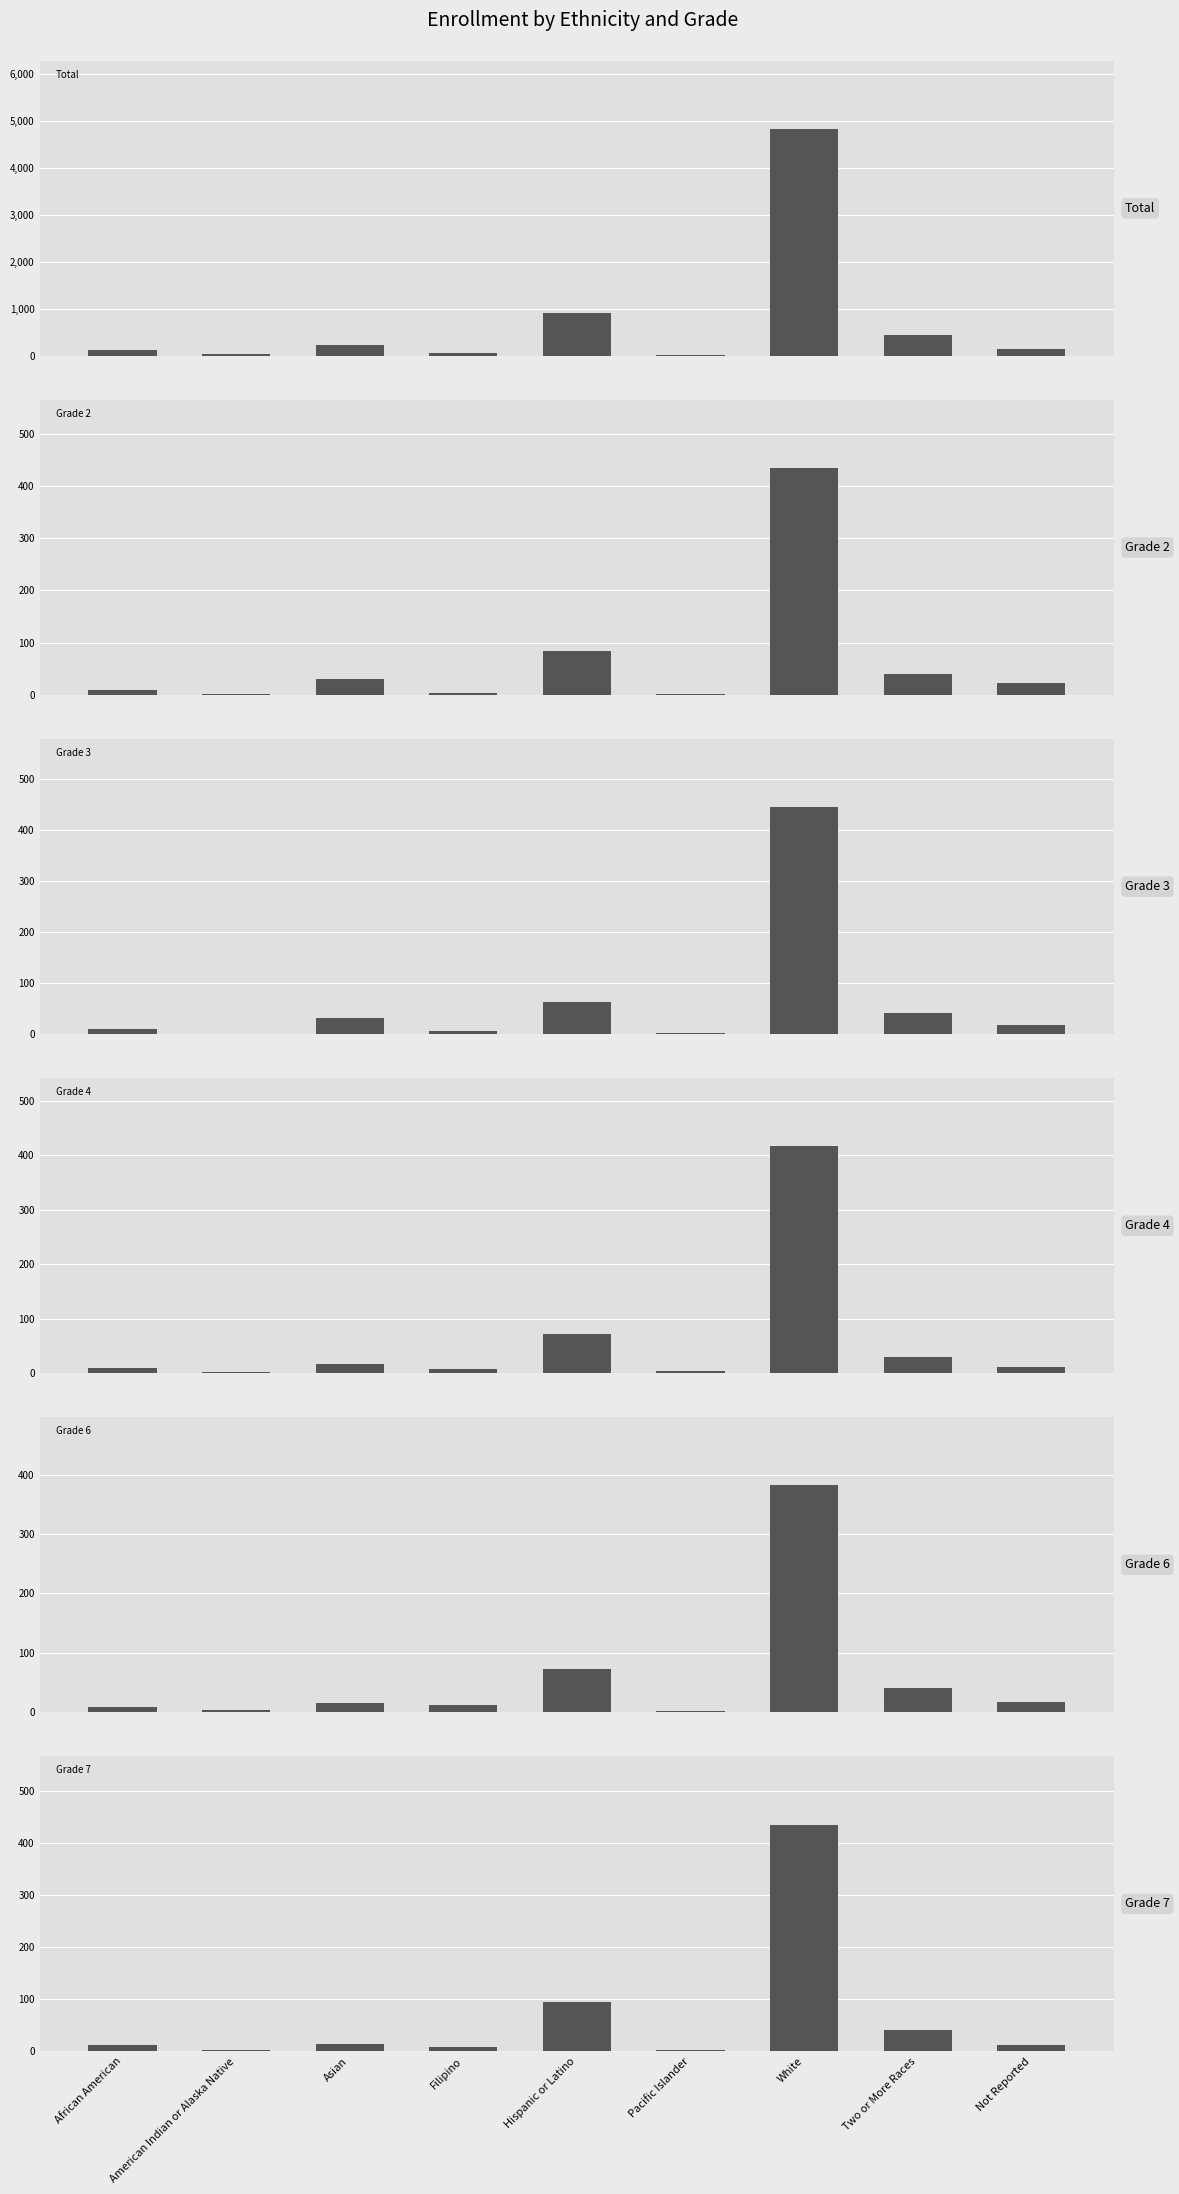

Reading left to right, transcribe all the data shown in this chart.

Total: 135	40	241	55	908	25	4820	452	154
Grade 2: 10	2	31	4	85	1	434	41	23
Grade 3: 9	1	32	6	63	2	445	42	17
Grade 4: 10	3	17	8	71	4	416	30	11
Grade 6: 9	4	15	12	72	2	382	40	18
Grade 7: 12	3	14	8	94	2	435	41	13